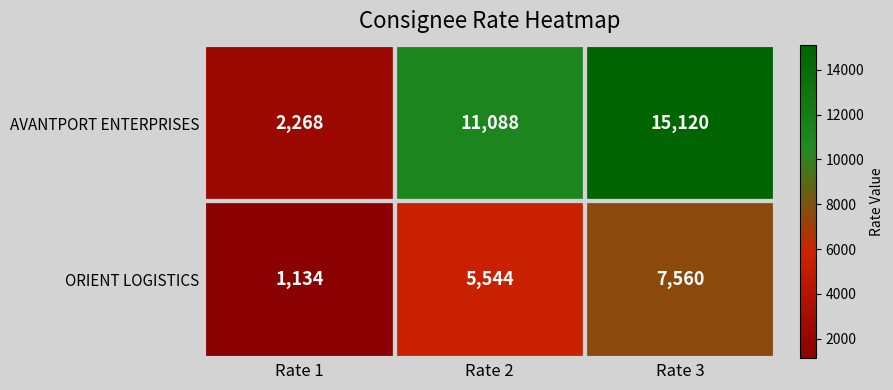

At Rate 1, list the series in order from largest to smallest.

AVANTPORT ENTERPRISES, ORIENT LOGISTICS